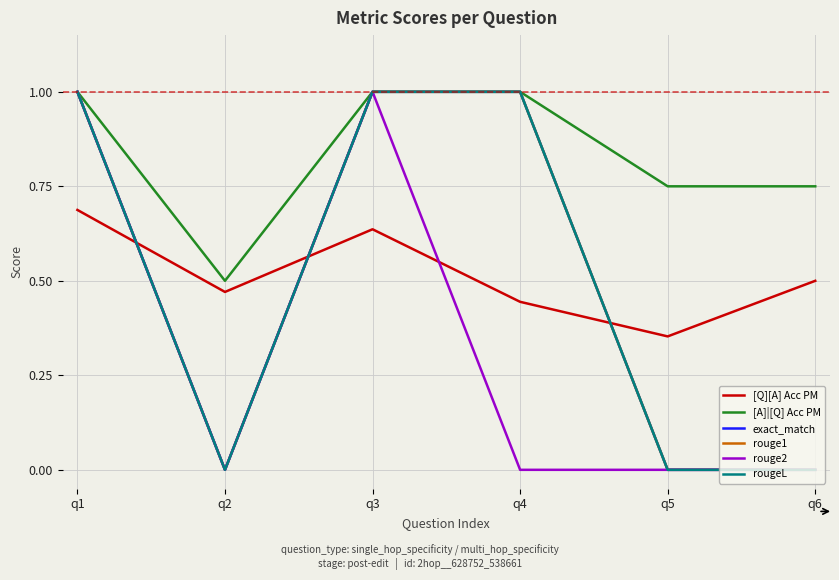

Which category has the lowest value across all series?

q2